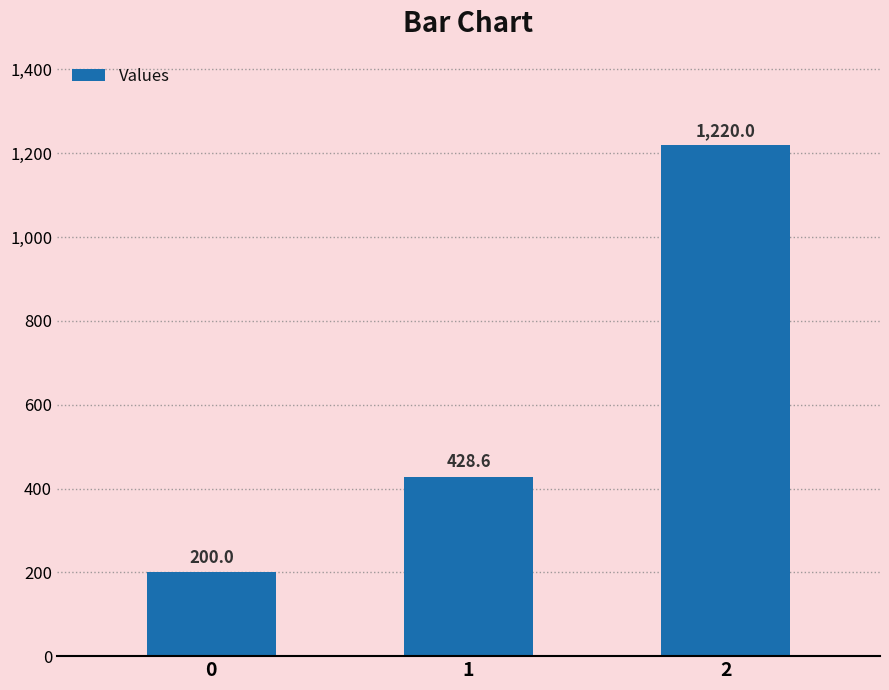

Between 1 and 0, which is larger?

1